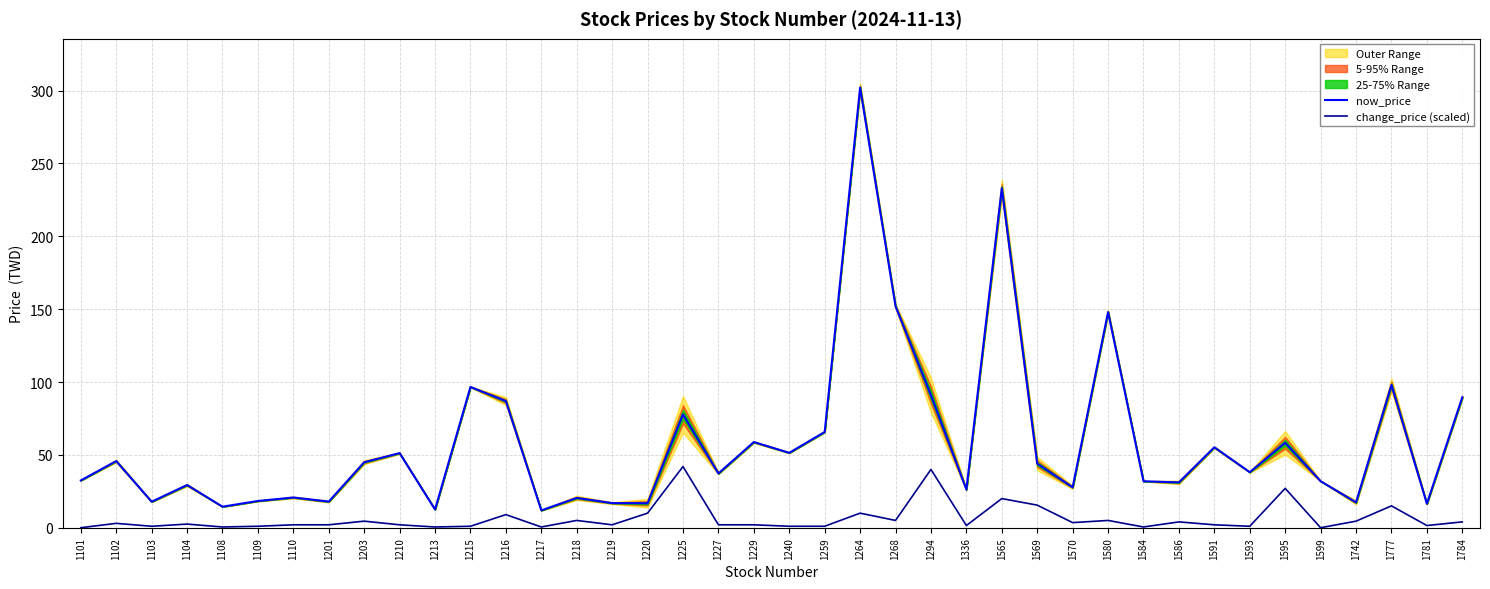

Between 1591 and 1217, which is larger?

1591